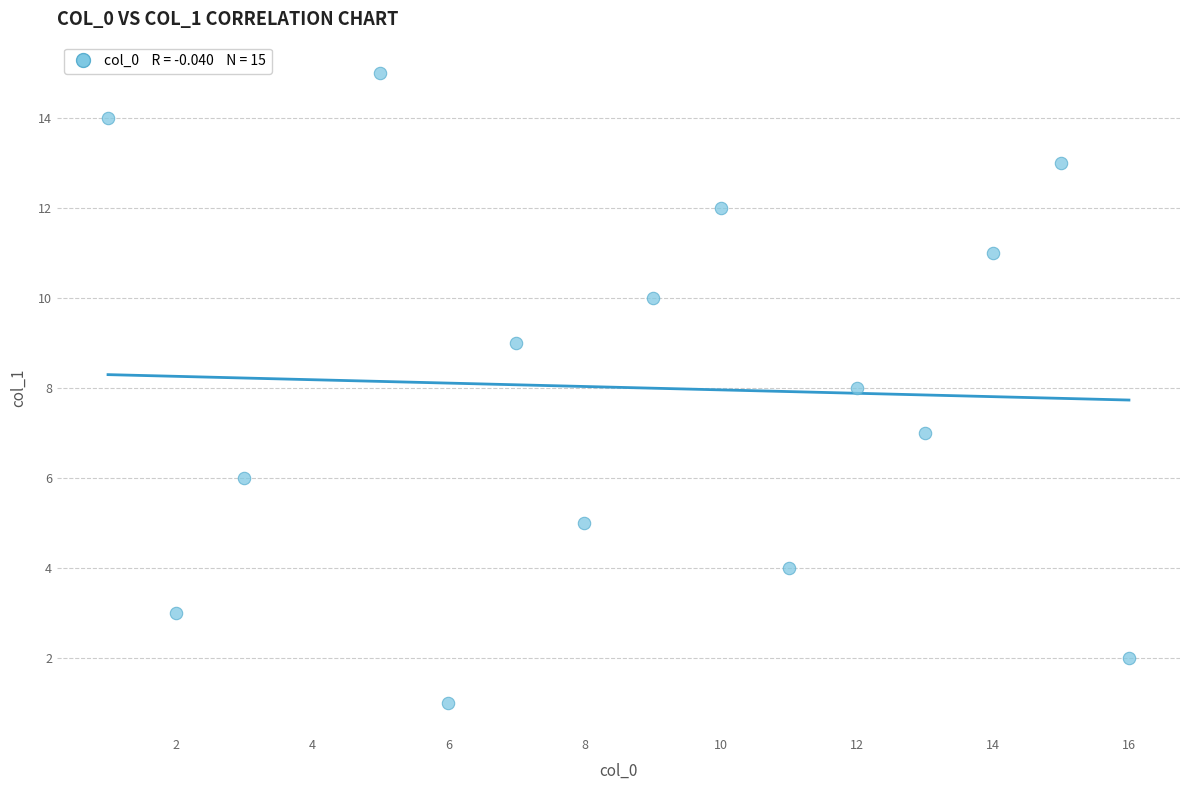

What is the range of X values (max minus min)?

15